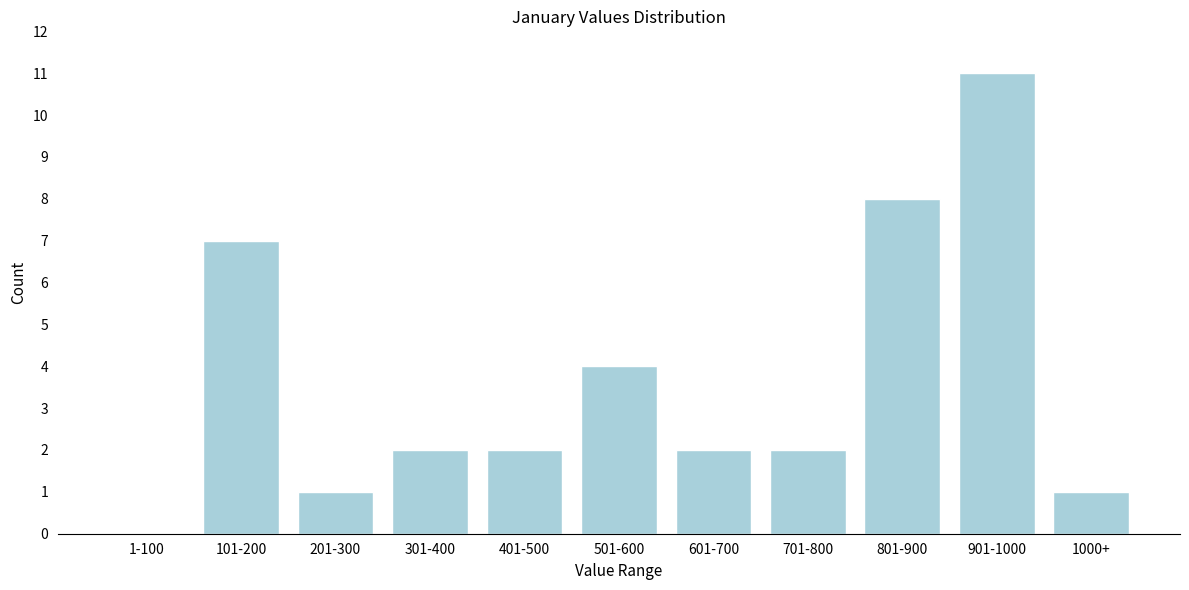

Reading left to right, list all the values displayed in this chart.

1-100=0	101-200=7	201-300=1	301-400=2	401-500=2	501-600=4	601-700=2	701-800=2	801-900=8	901-1000=11	1000+=1